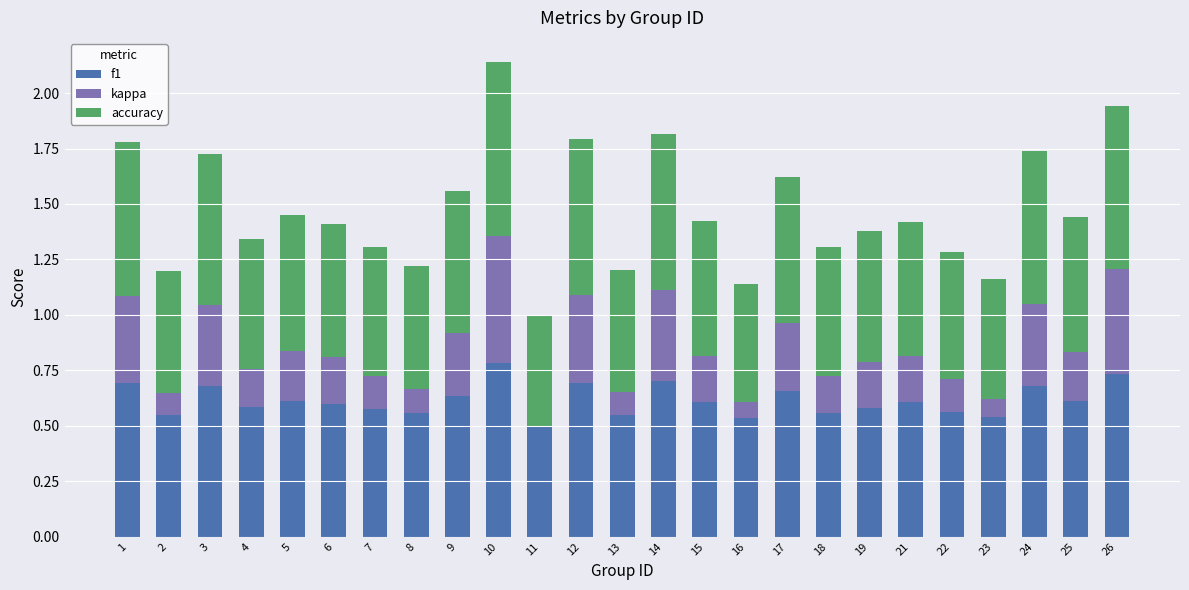

True or false: f1 has a value of 0.6 at 22.

True